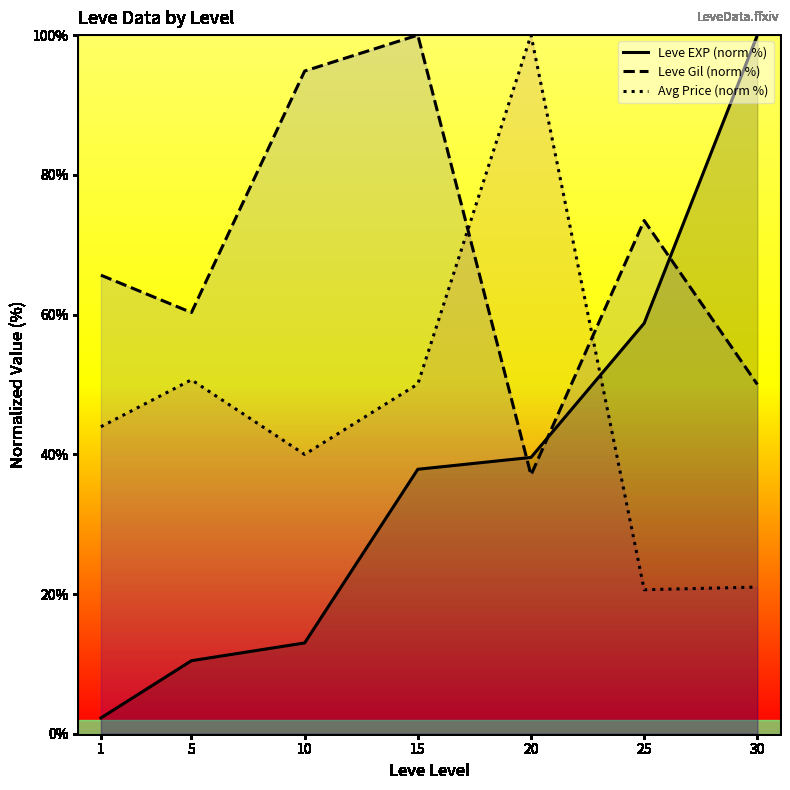

Between 15 and 30, which series saw the biggest shift?

Leve EXP (norm %)